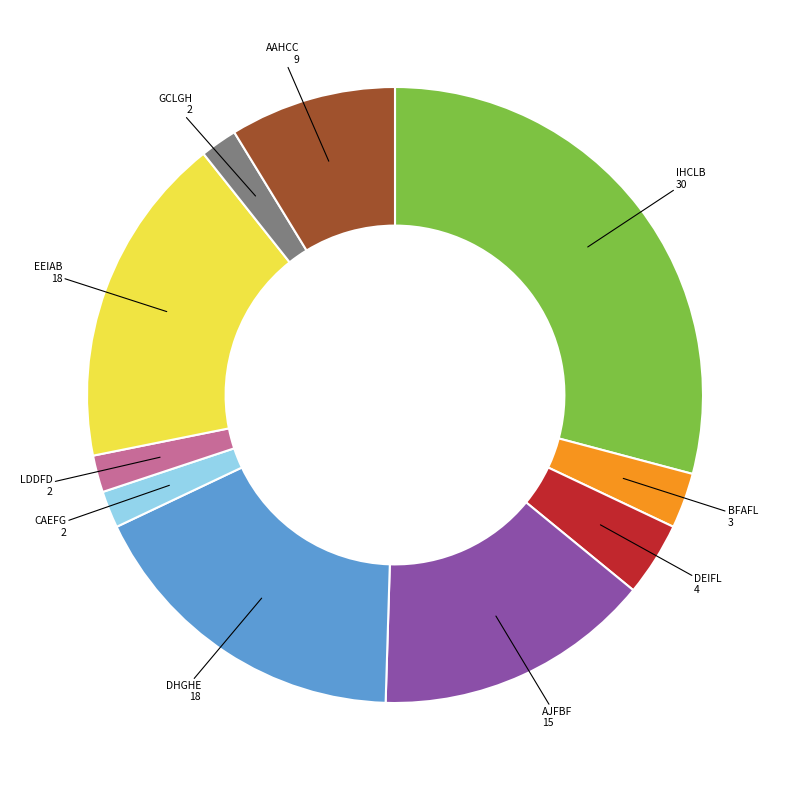

Does any single category account for the majority?

No